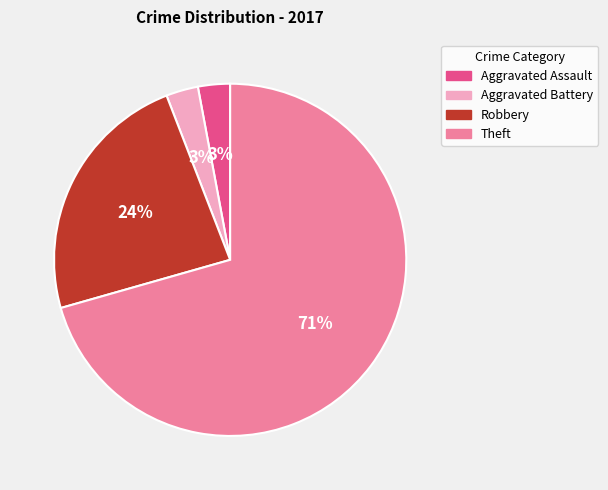

To the nearest percent, what is the average slice percentage?

25%